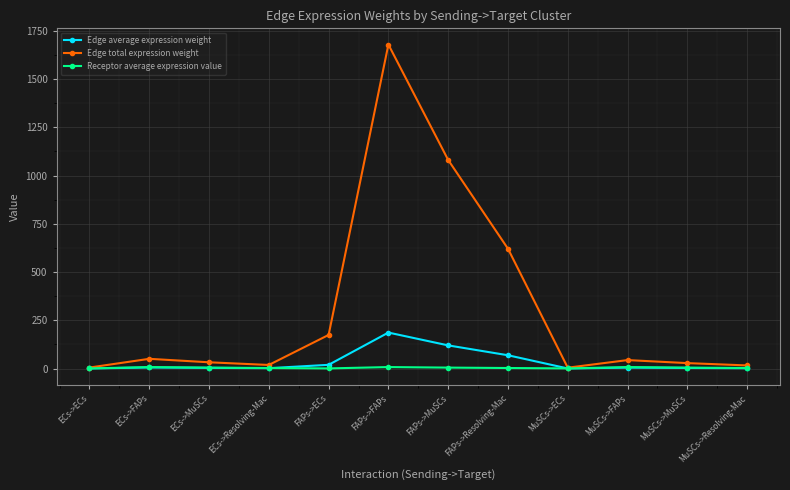

What is the label of the 10th point from the right?

ECs->MuSCs